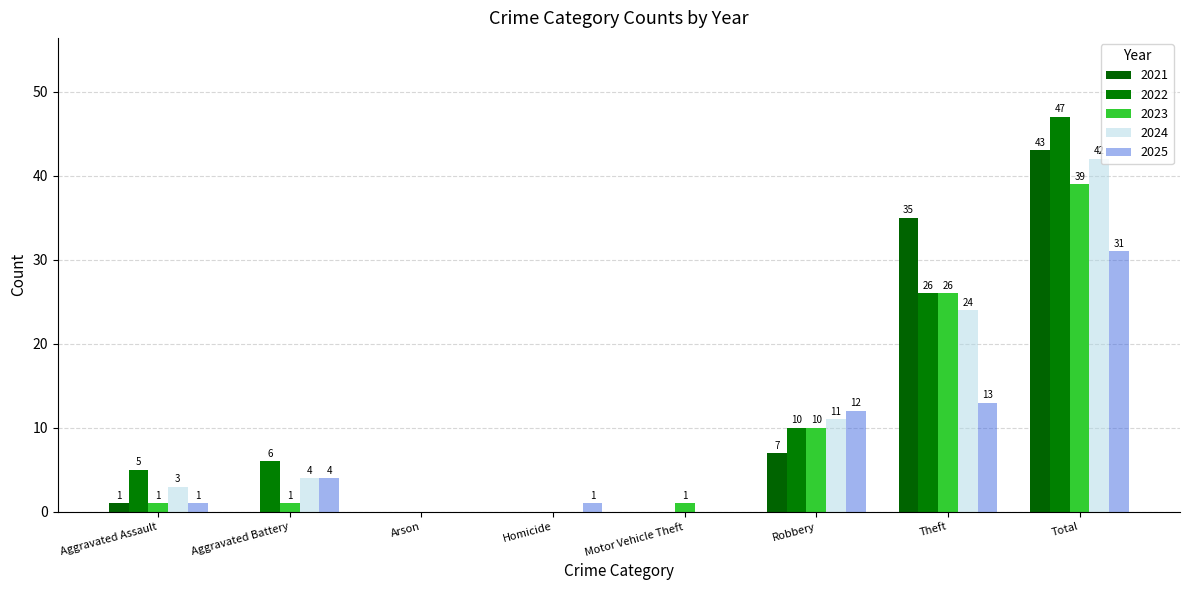

Count the number of data series in this chart.

5